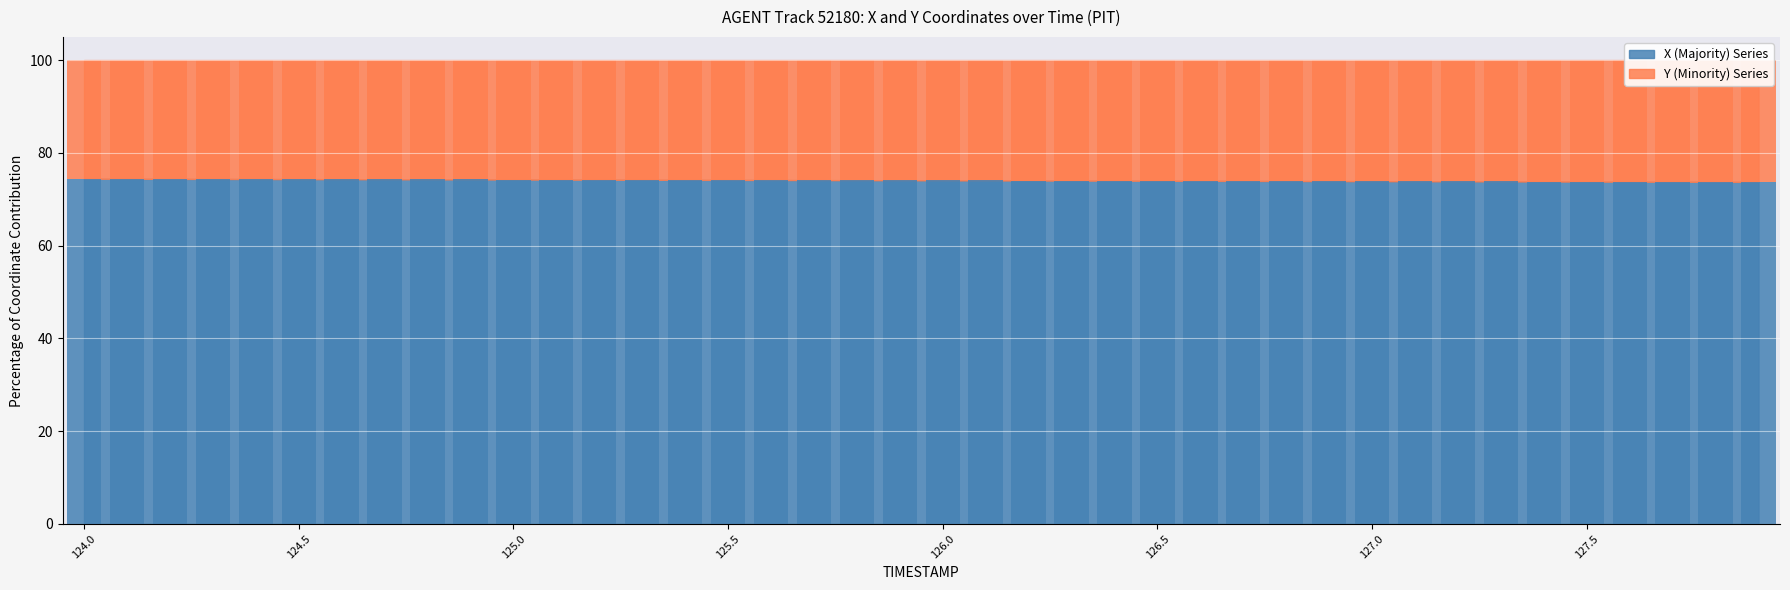

What is the approximate value of Y at 127.5?

26.2